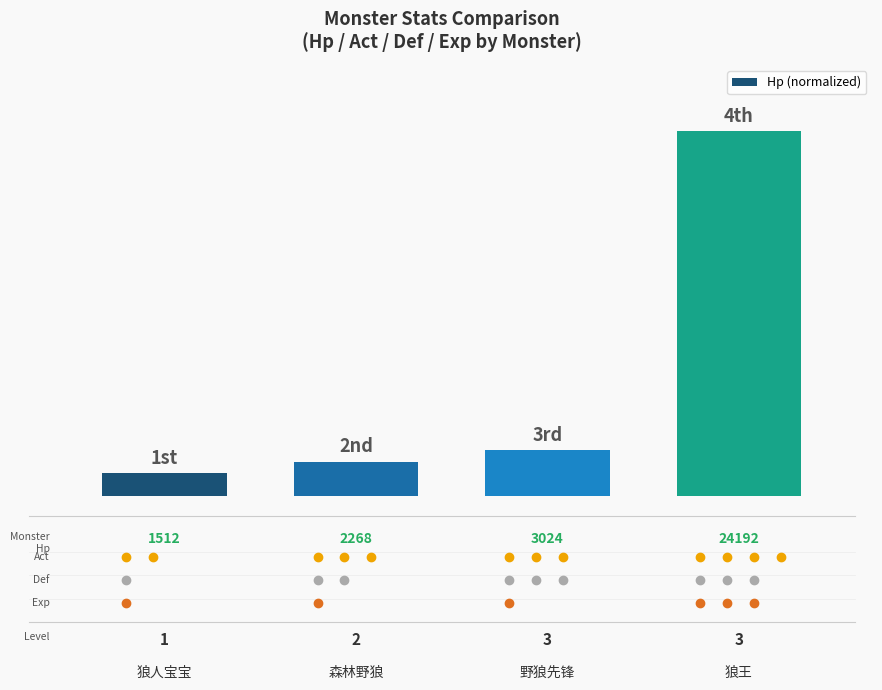

What is the label of the 4th bar from the left?

狼王